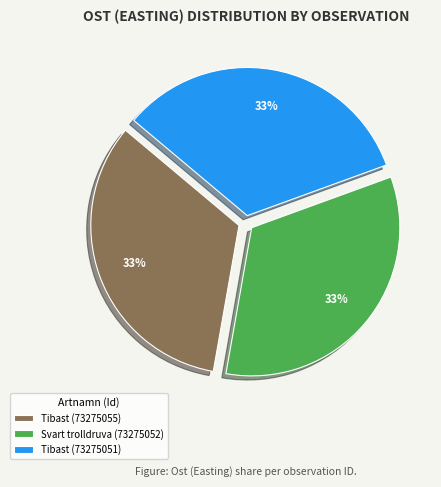

Does Tibast (73275055) account for over 50% of the chart?

No